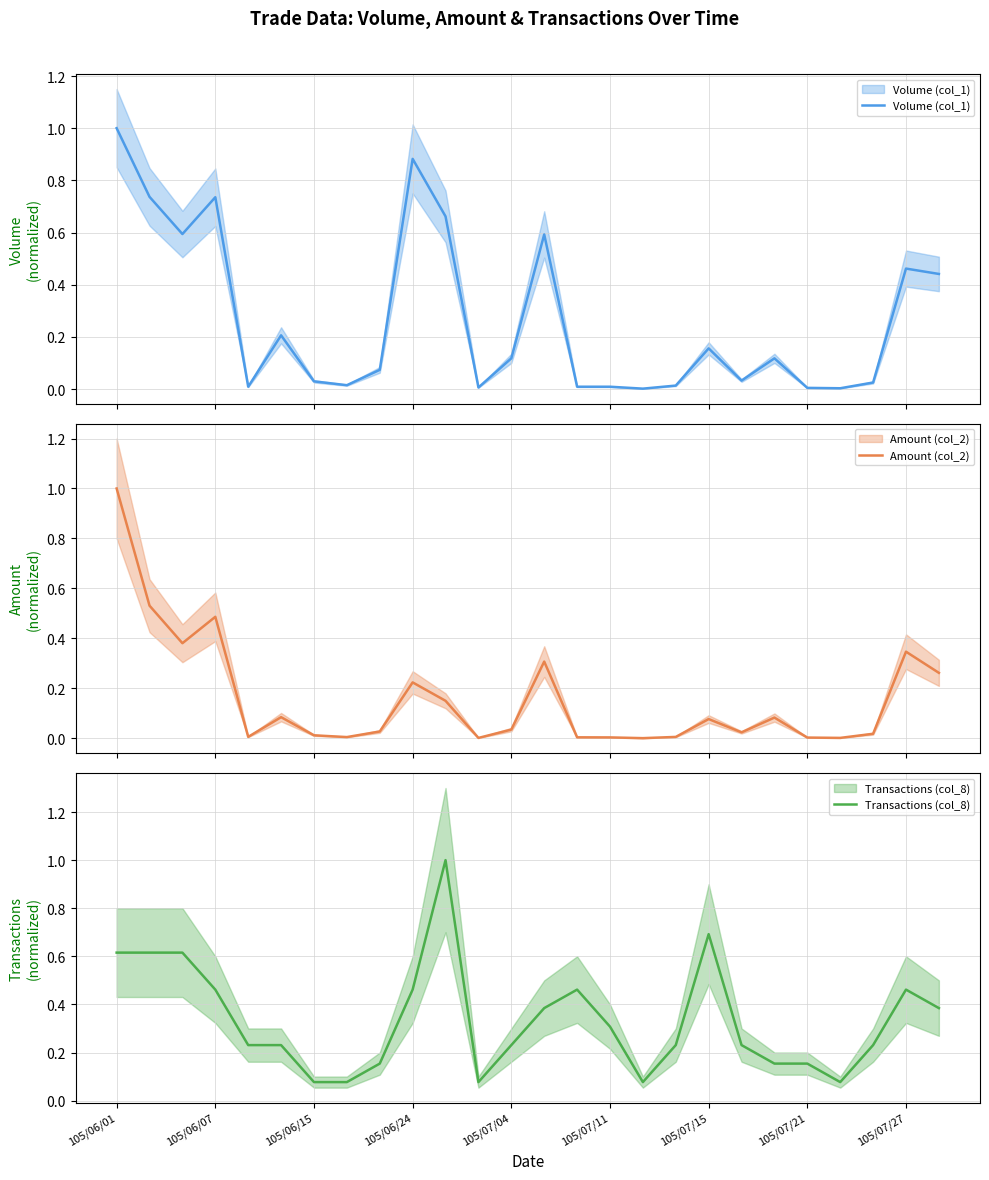

What is the difference between the maximum and second lowest values in the Transactions (col_8) series?

0.9